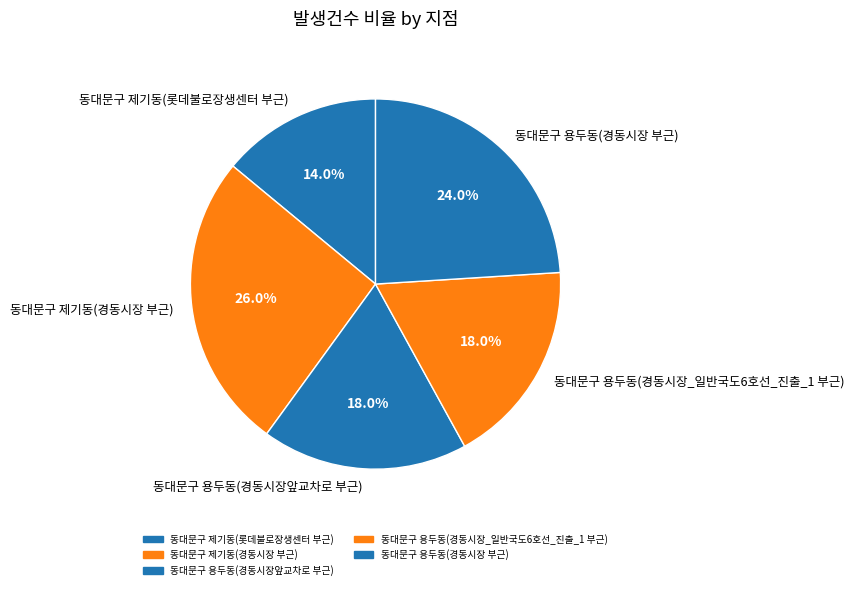

Between 동대문구 제기동(경동시장 부근) and 동대문구 용두동(경동시장 부근), which is larger?

동대문구 제기동(경동시장 부근)